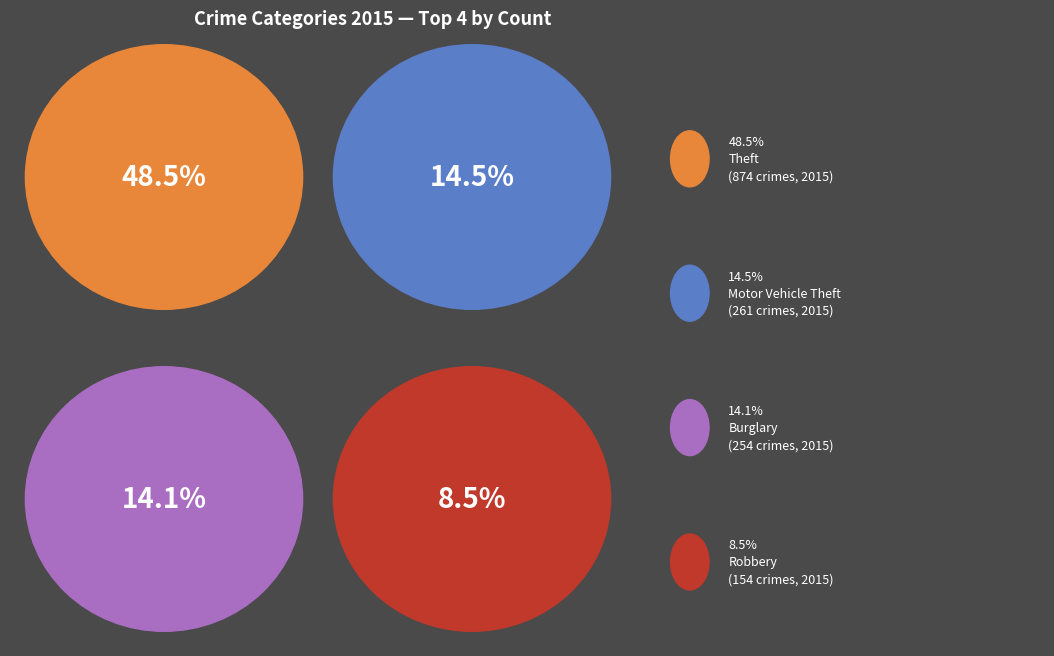

Is Aggravated Battery the majority of the pie?

No